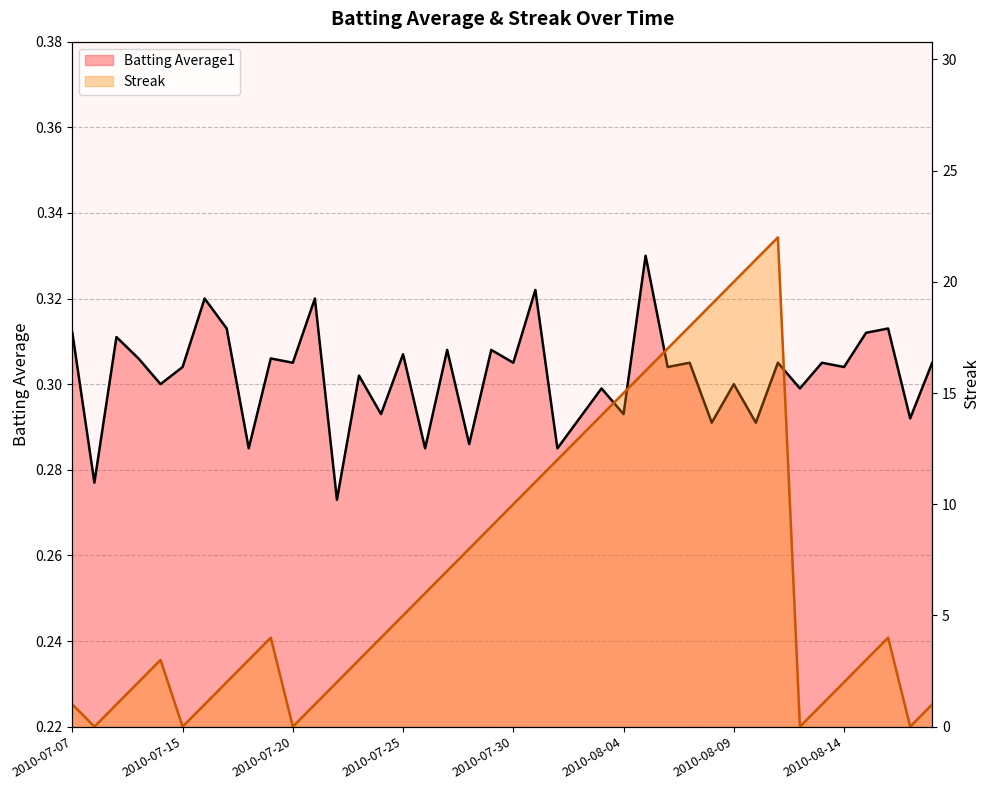

Rank the series by their maximum value, from lowest to highest.

Batting Average1, Streak